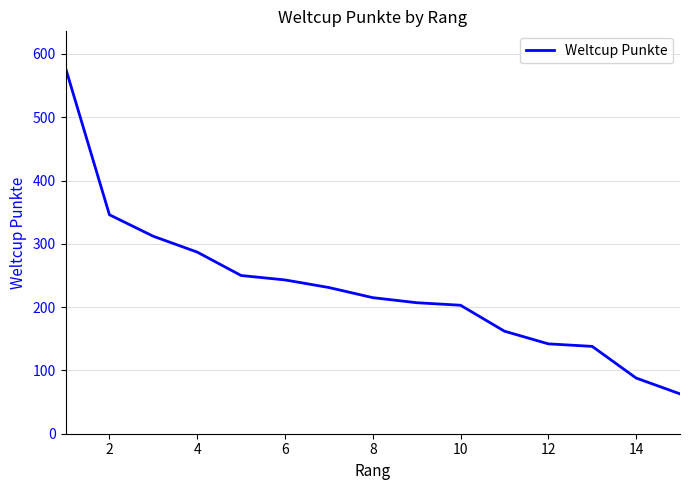

What is the smallest value displayed?

63